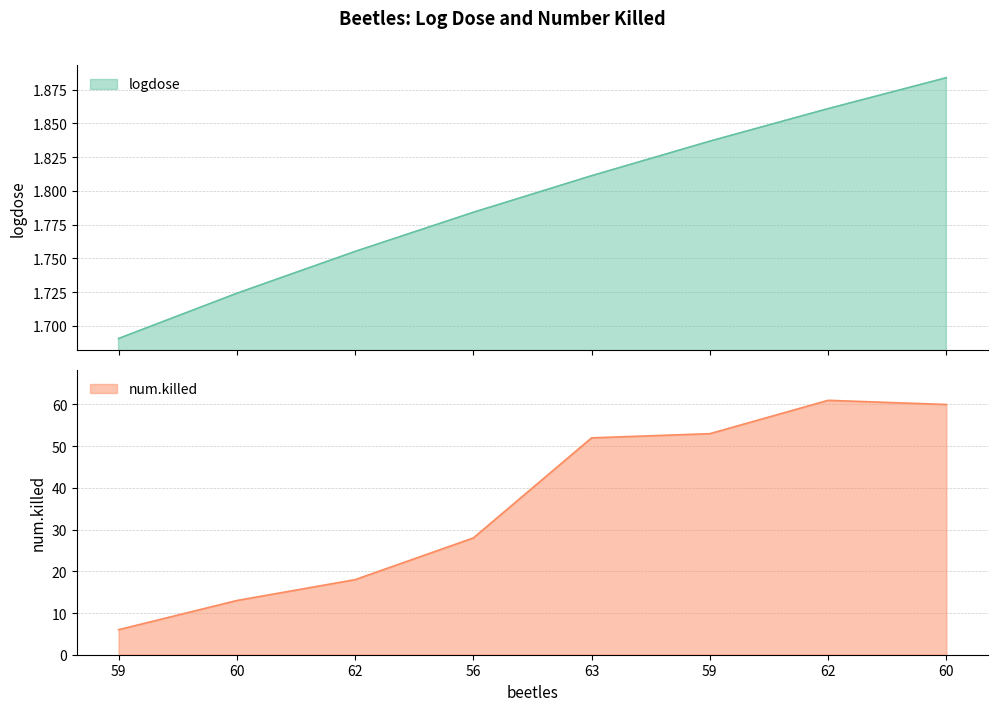

Rank the series at 56 from highest to lowest value.

num.killed, logdose